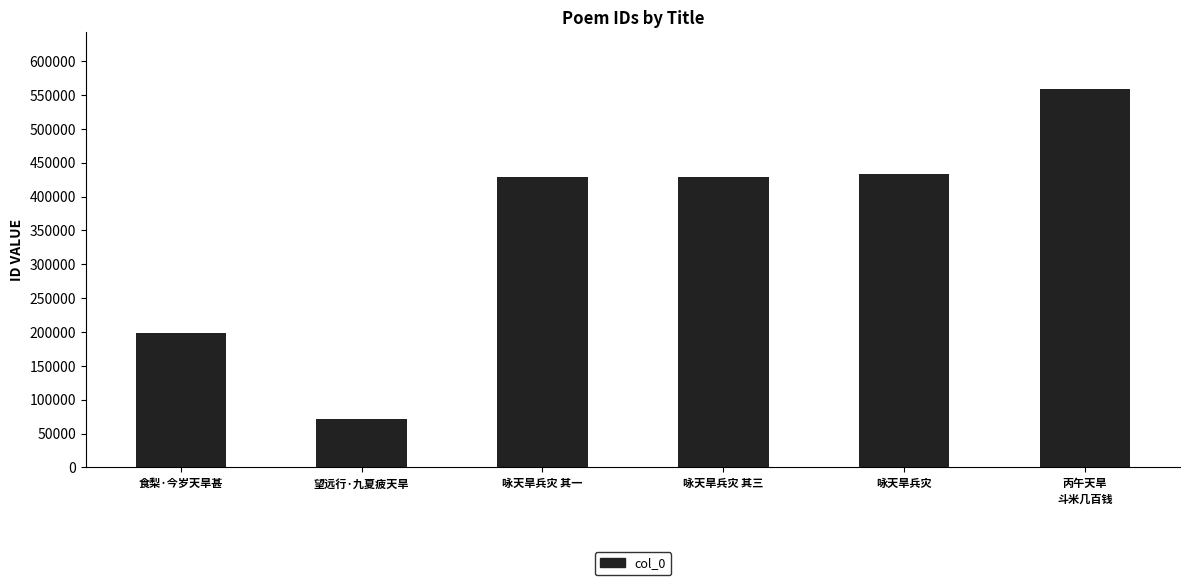

Approximately how many times larger is the value at 咏天旱兵灾 compared to 咏天旱兵灾 其一?

1.0